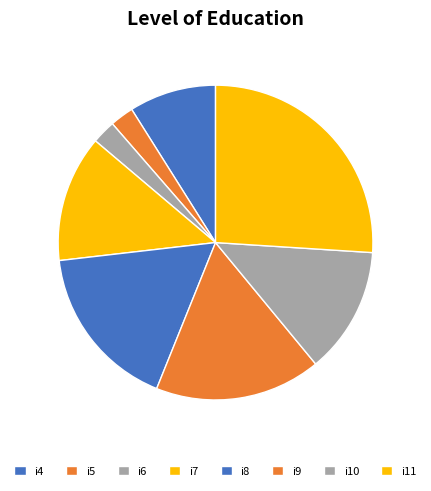

The i11 slice represents 18% of the pie. True or false?

False